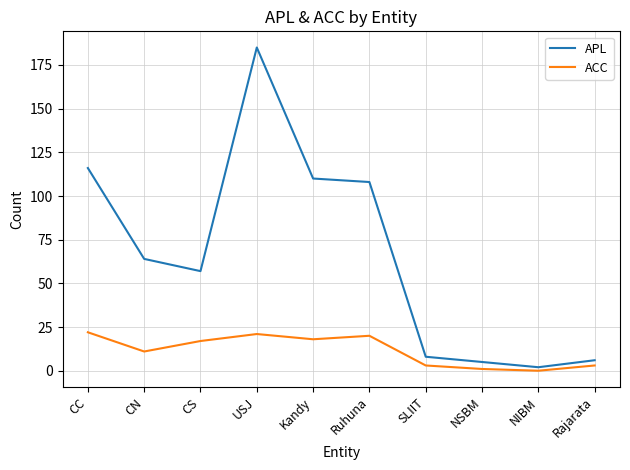

Reading right to left, list all the values displayed in this chart.

APL: Rajarata=6	NIBM=2	NSBM=5	SLIIT=8	Ruhuna=108	Kandy=110	USJ=185	CS=57	CN=64	CC=116
ACC: Rajarata=3	NIBM=0	NSBM=1	SLIIT=3	Ruhuna=20	Kandy=18	USJ=21	CS=17	CN=11	CC=22